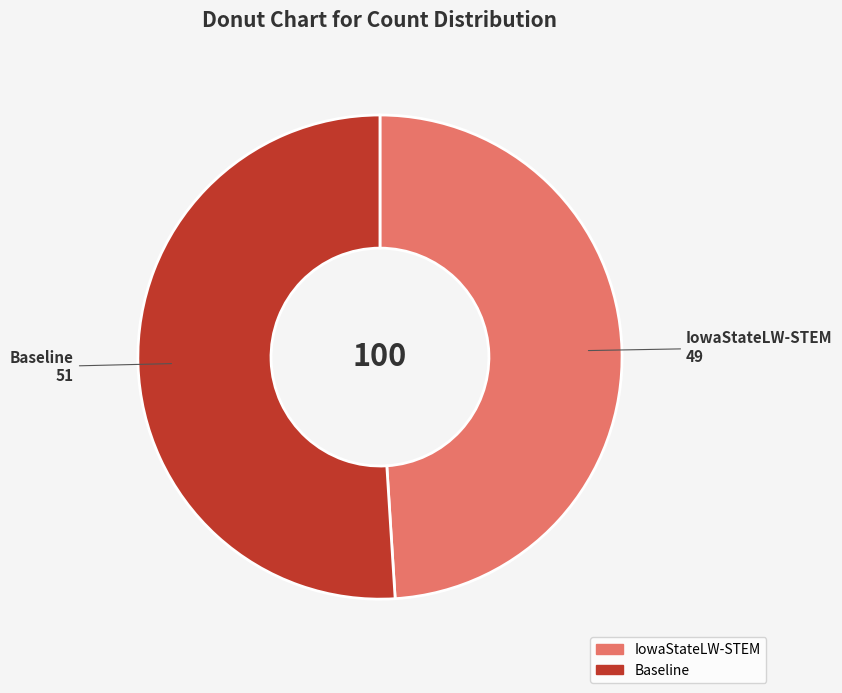

Is the sum of IowaStateLW-STEM and Baseline greater than half?

Yes